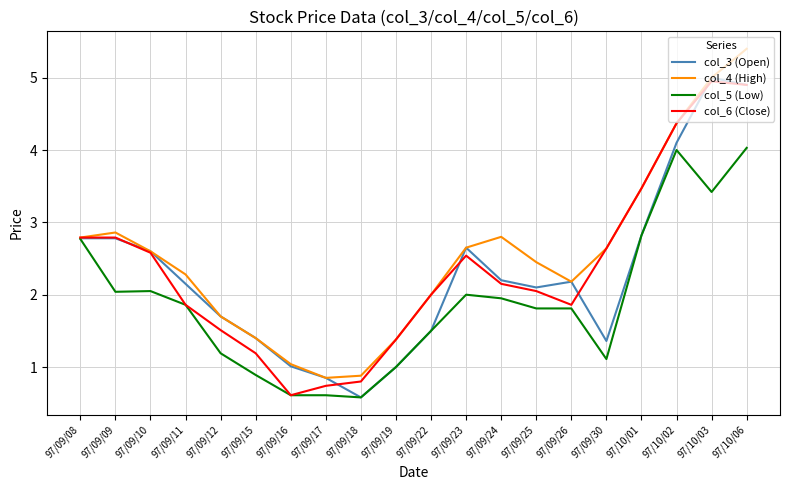

The value of col_6 (Close) at 97/09/25 is 2.0. True or false?

True